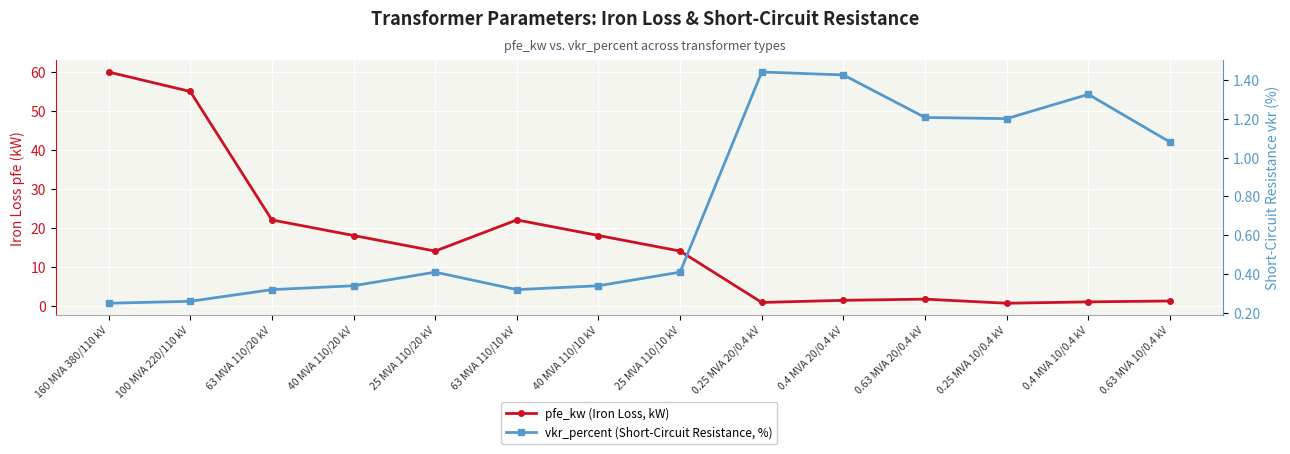

How many intersections are there between vkr_percent (Short-Circuit Resistance, %) and pfe_kw (Iron Loss, kW)?

4